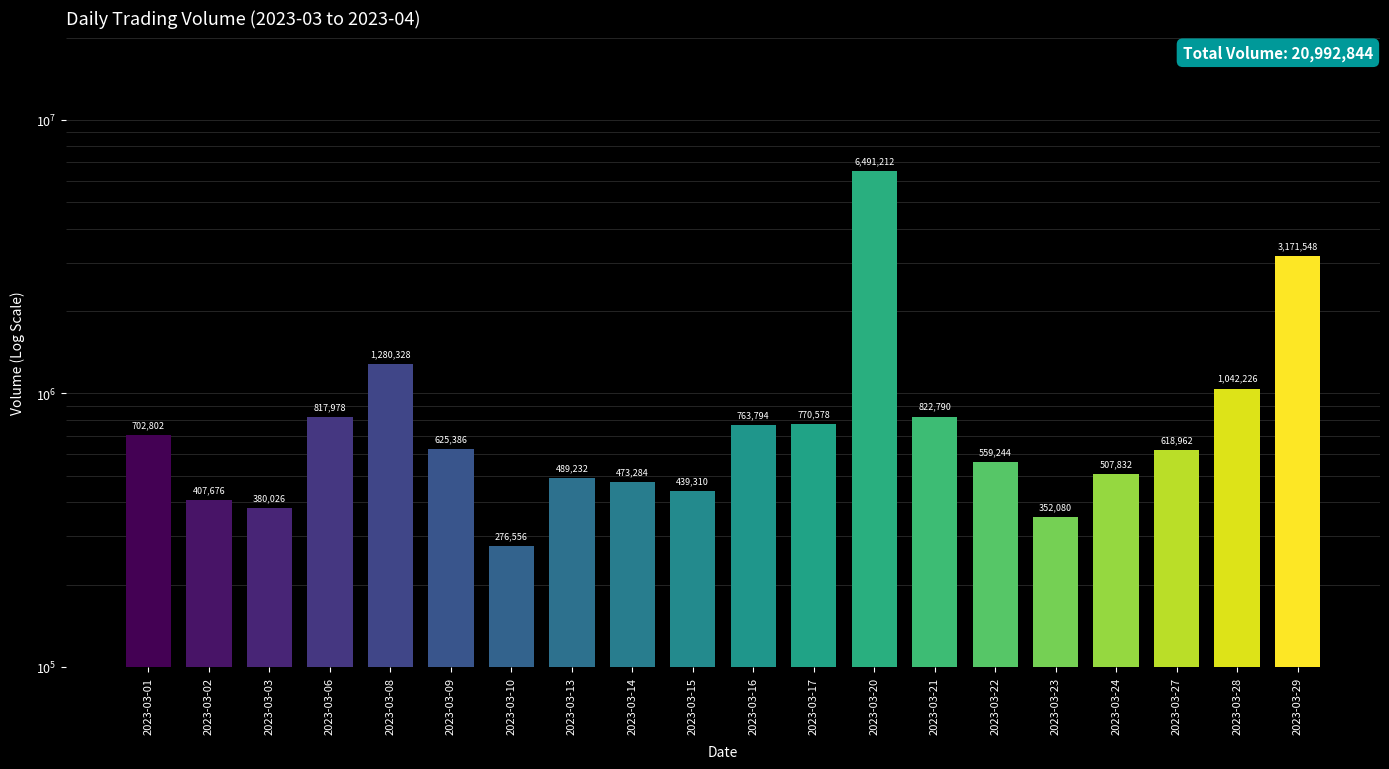

What is the sum of the values at 2023-03-28 and 2023-03-01?

1745028